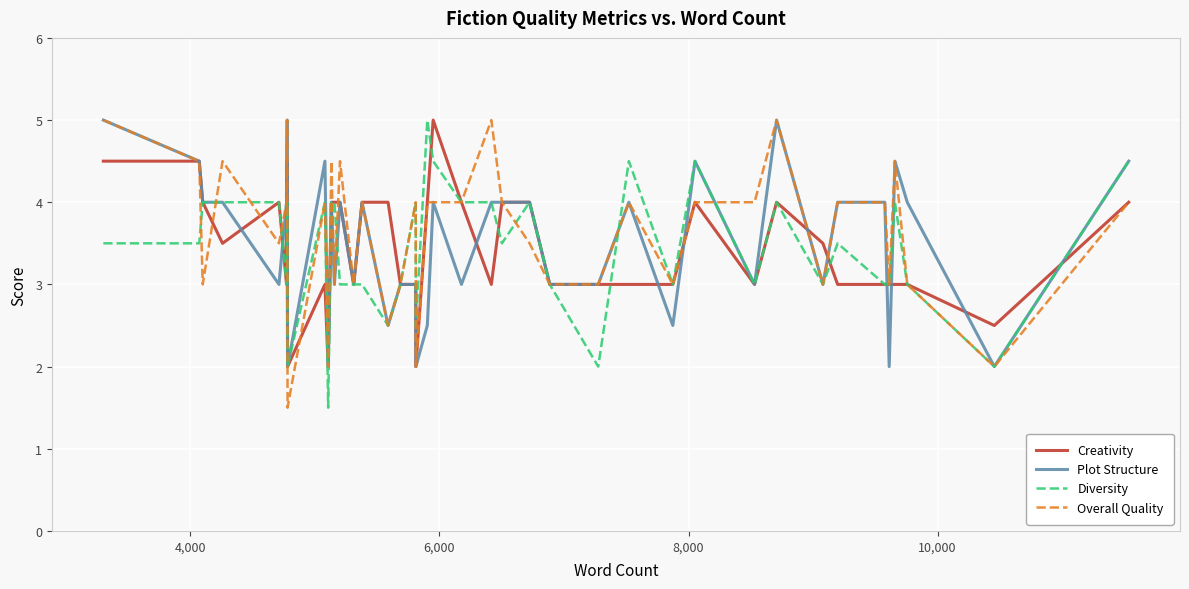

What is the highest value of the Diversity series?

5.0